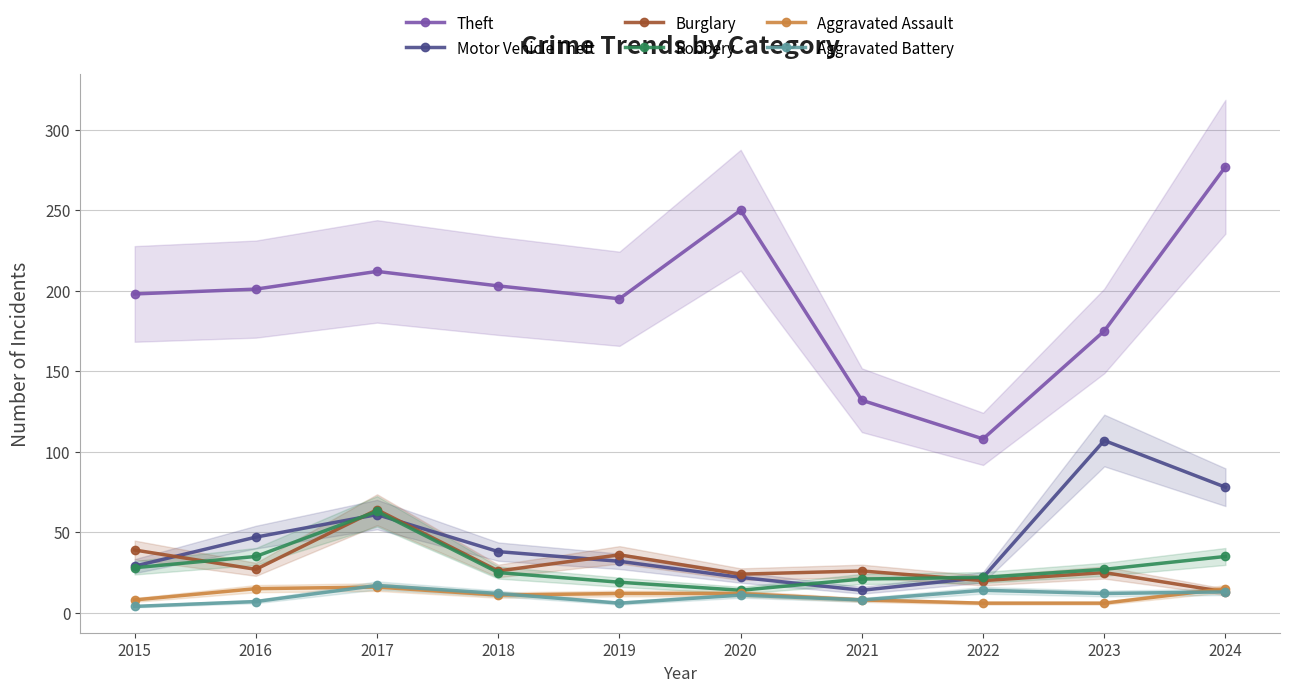

True or false: Theft and Motor Vehicle Theft intersect in this chart.

False